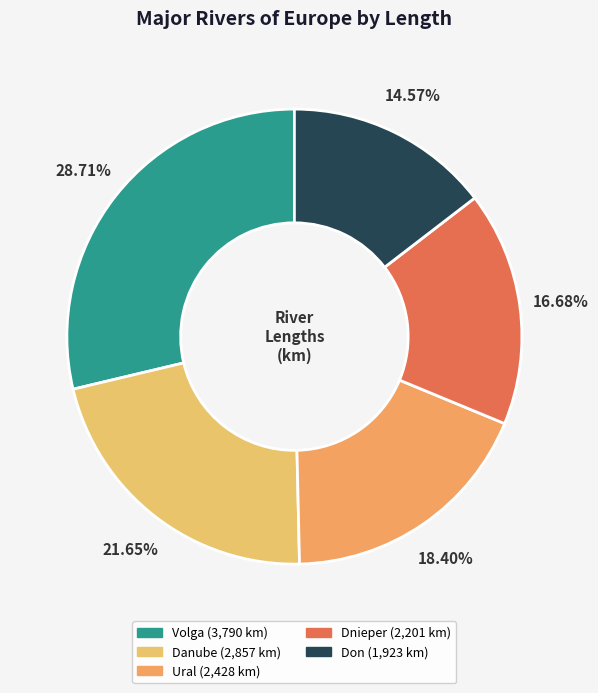

What portion of the pie excludes Danube?

78.4%